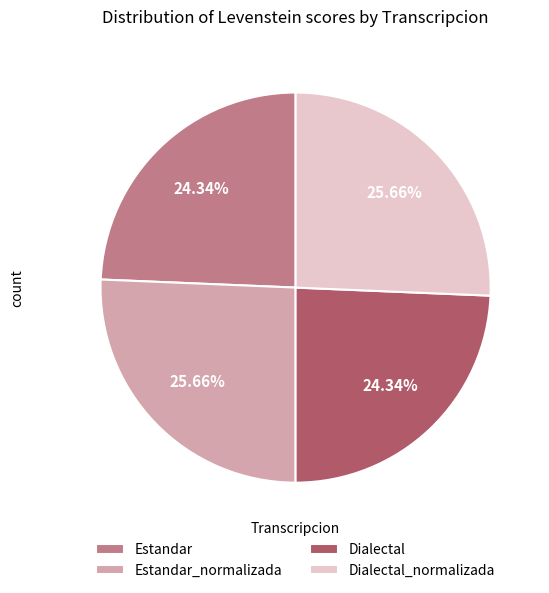

To the nearest percent, what portion does Dialectal represent?

24%